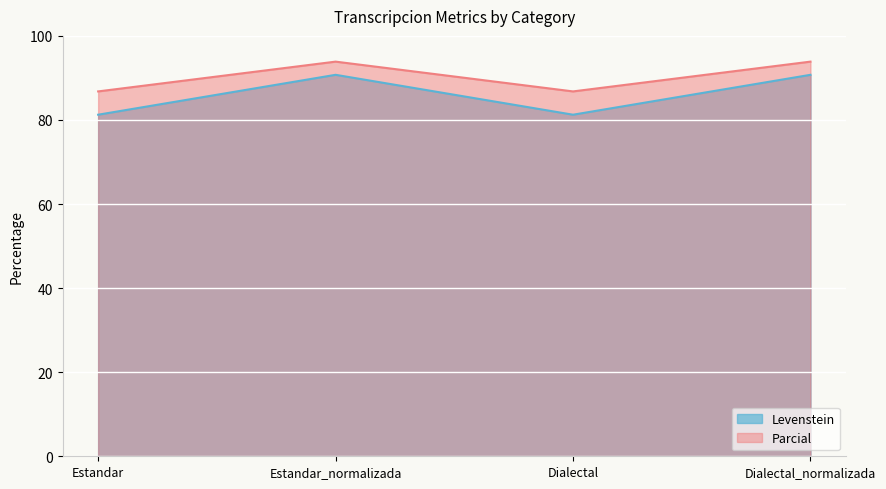

List the series in order of their peak value, highest first.

Parcial, Levenstein